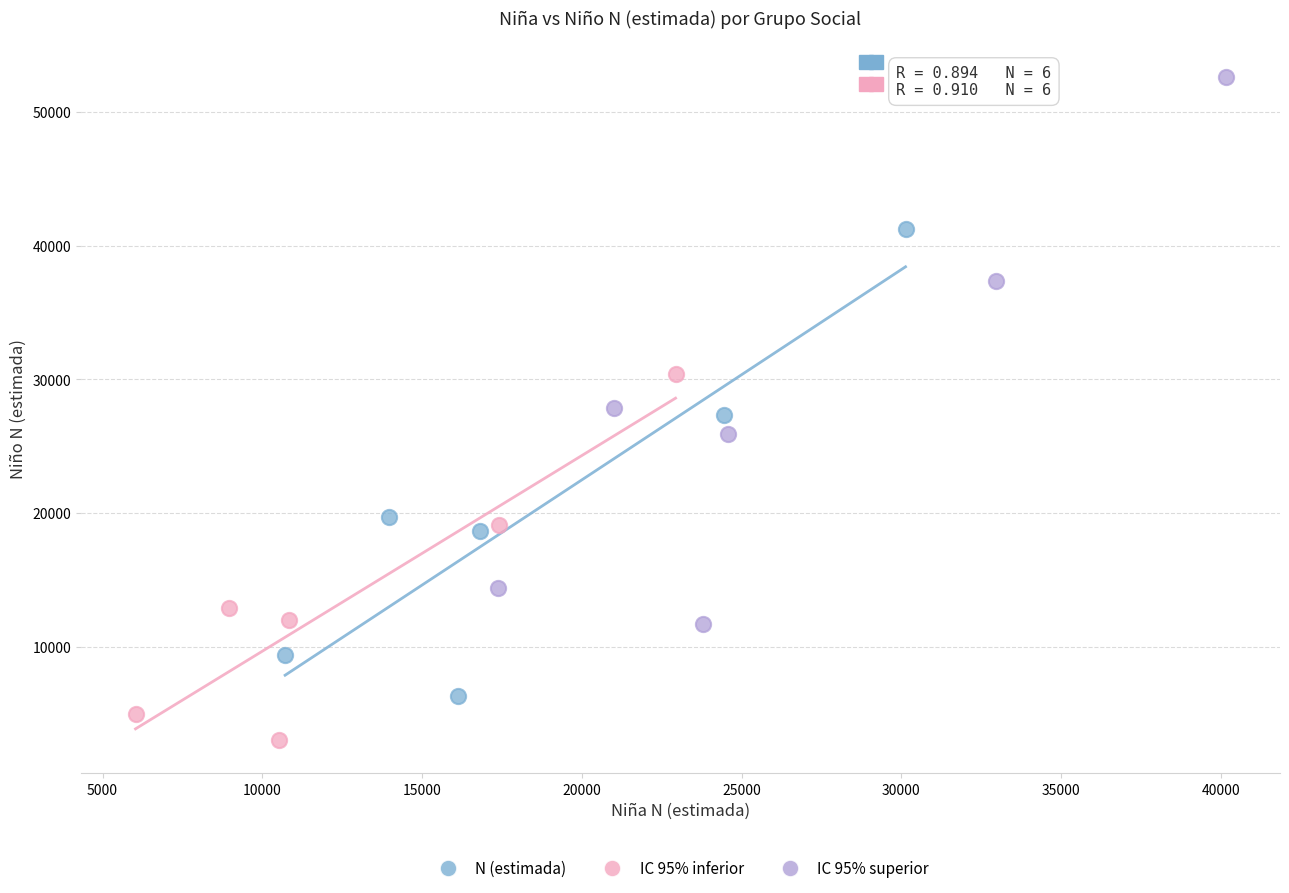

Which series reaches the maximum Y coordinate?

IC 95% superior